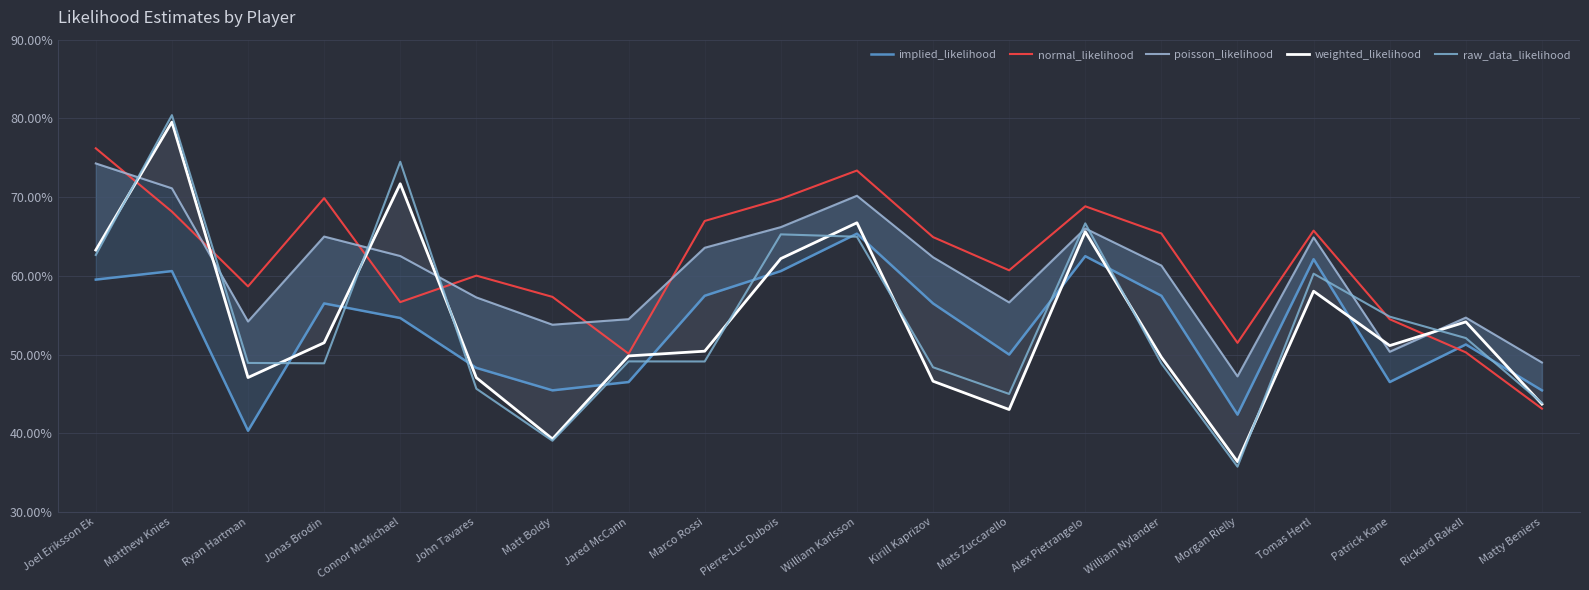

Between William Nylander and Jared McCann, which is larger?

William Nylander